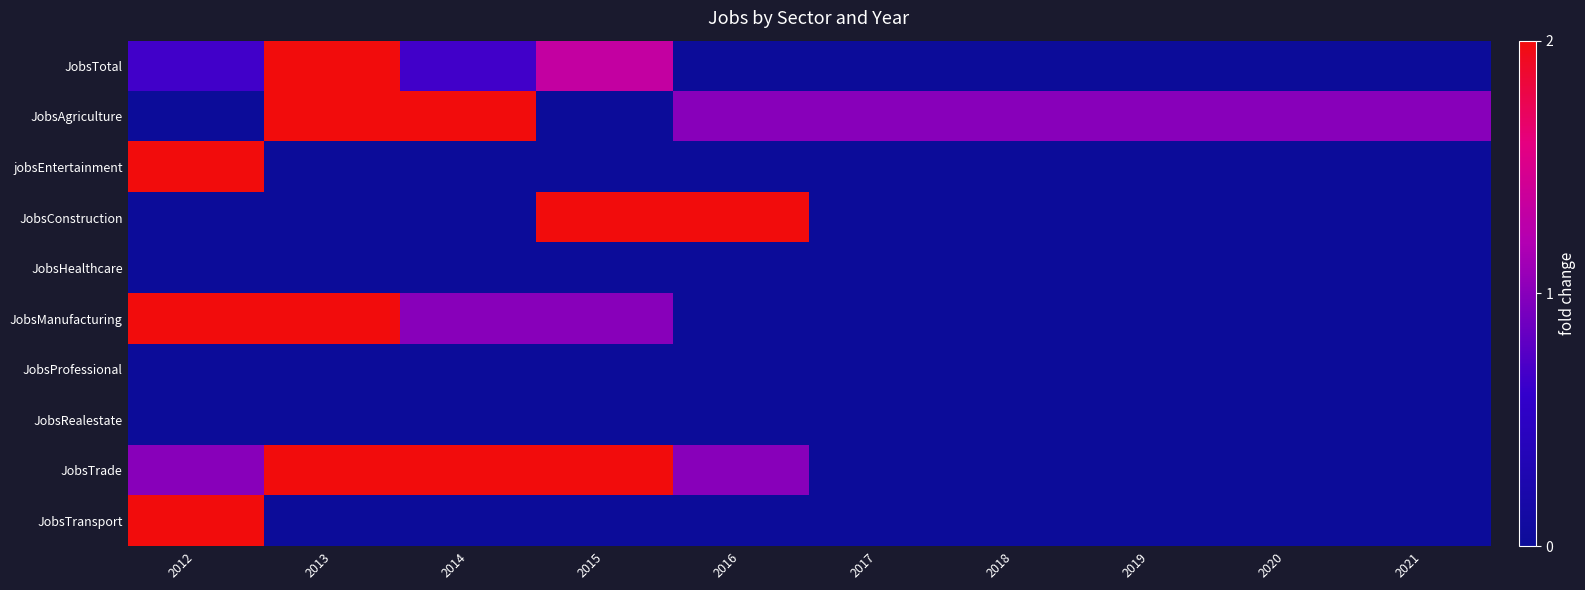

At 2013, list the series in order from largest to smallest.

JobsTotal, JobsAgriculture, JobsManufacturing, JobsTrade, jobsEntertainment, JobsConstruction, JobsHealthcare, JobsProfessional, JobsRealestate, JobsTransport